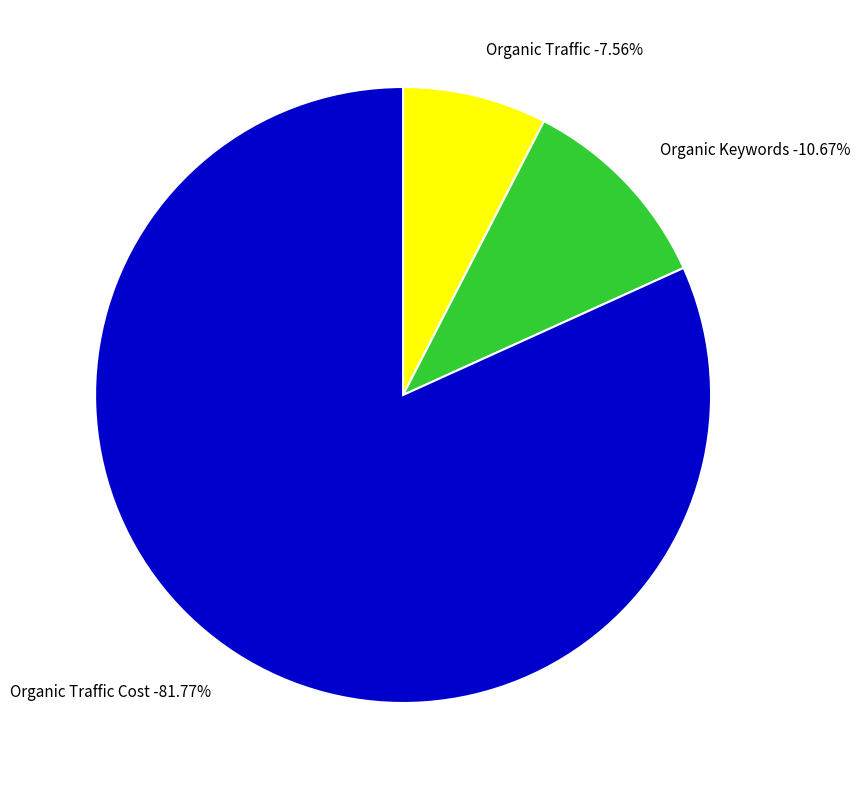

Do Paid Keywords and Organic Traffic Cost together represent more than half of the pie?

Yes